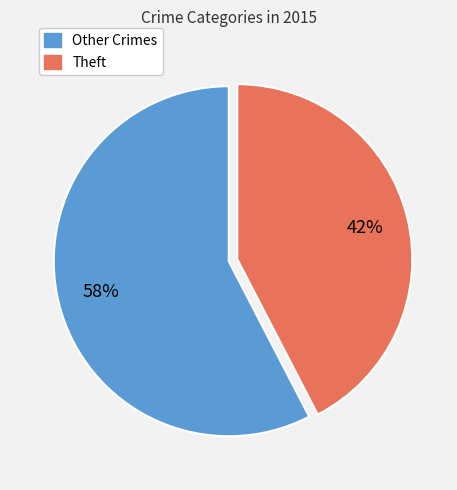

Is there any slice that represents more than half of the pie?

Yes